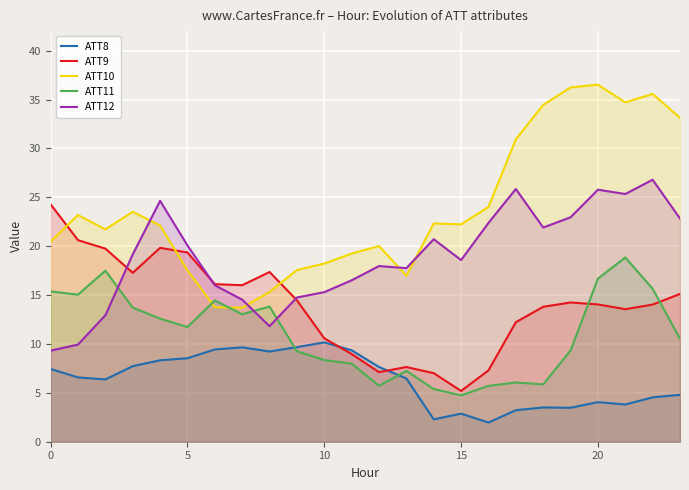

Which series changed the most between 5 and 20?

ATT10